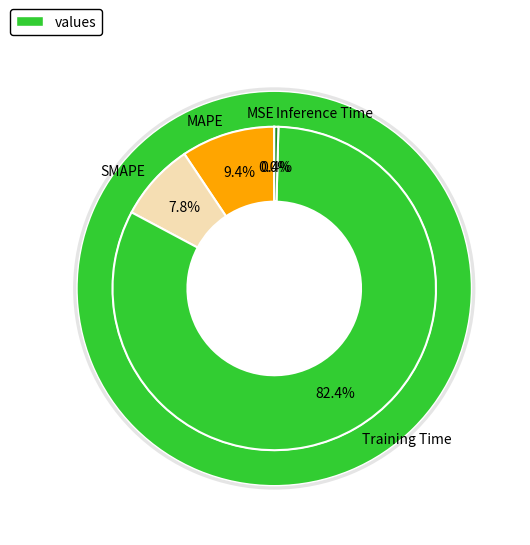

Count the number of slices in the pie.

5